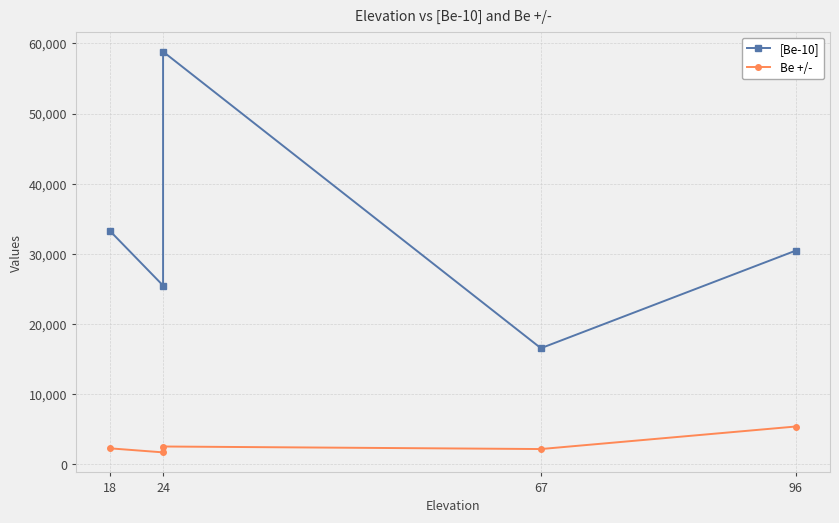

Reading left to right, transcribe all the data shown in this chart.

[Be-10]: 33206.2	25481.3	58822.7	16551.4	30460.0
Be +/-: 2274.8	1702.0	2540.0	2177.8	5389.3